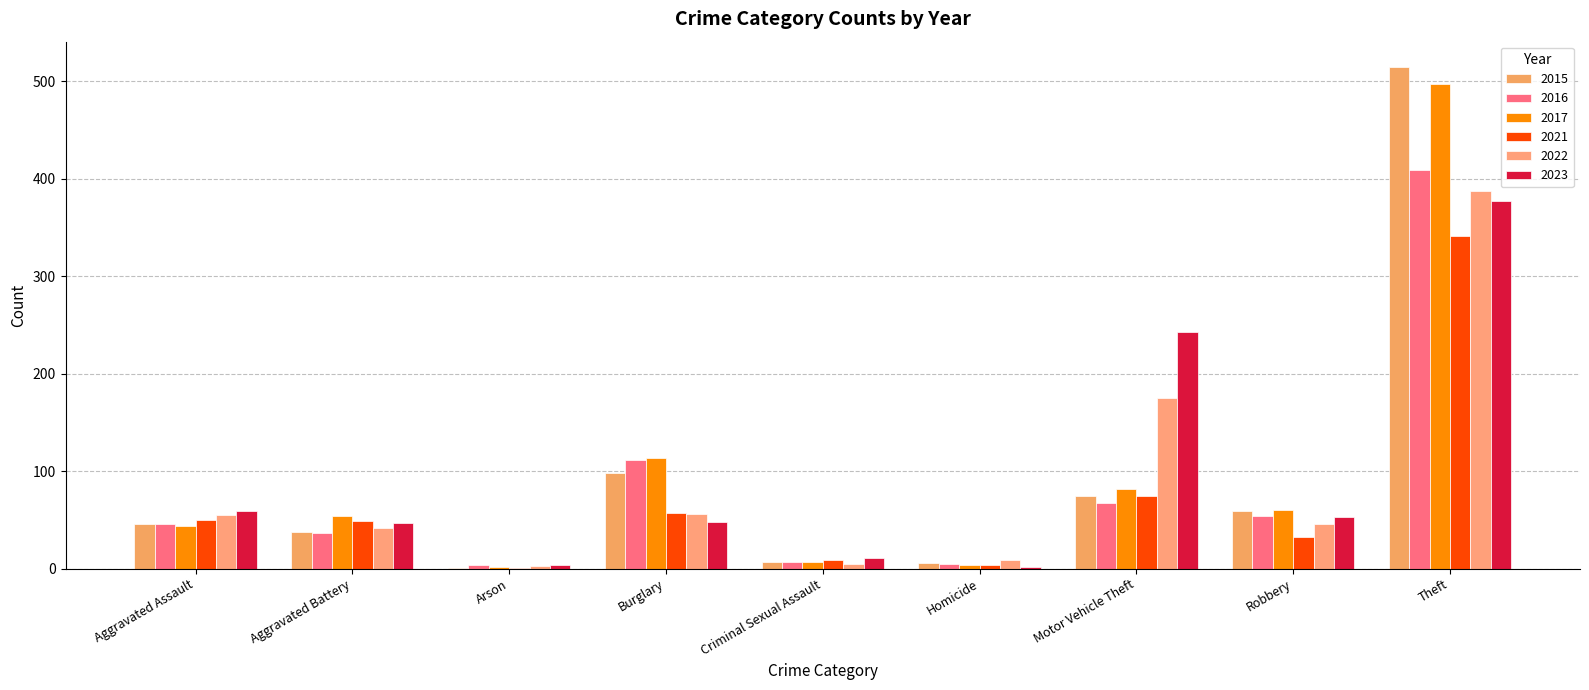

The value of 2021 at Criminal Sexual Assault is 9. True or false?

True